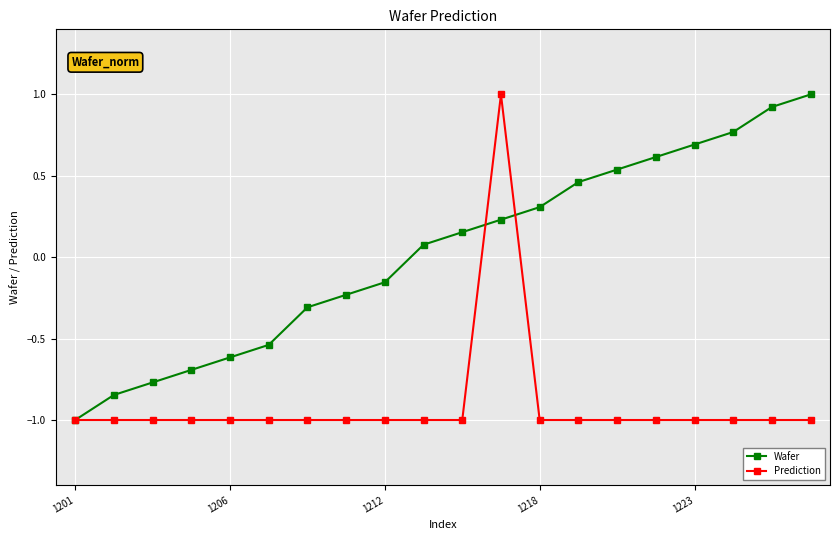

What is the smallest value displayed?

-1.0